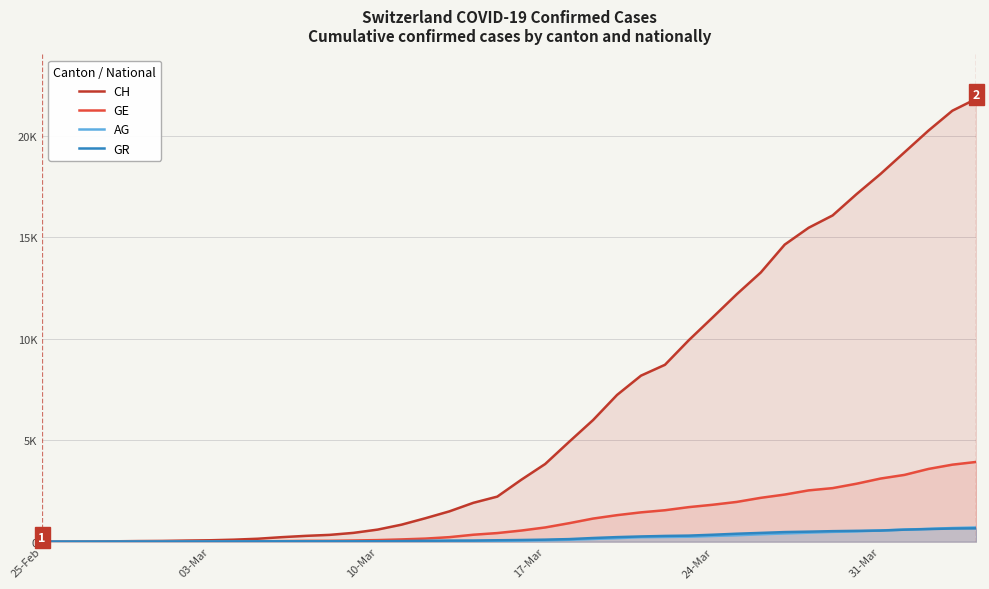

What are all the series names shown in the legend?

CH, GE, AG, GR